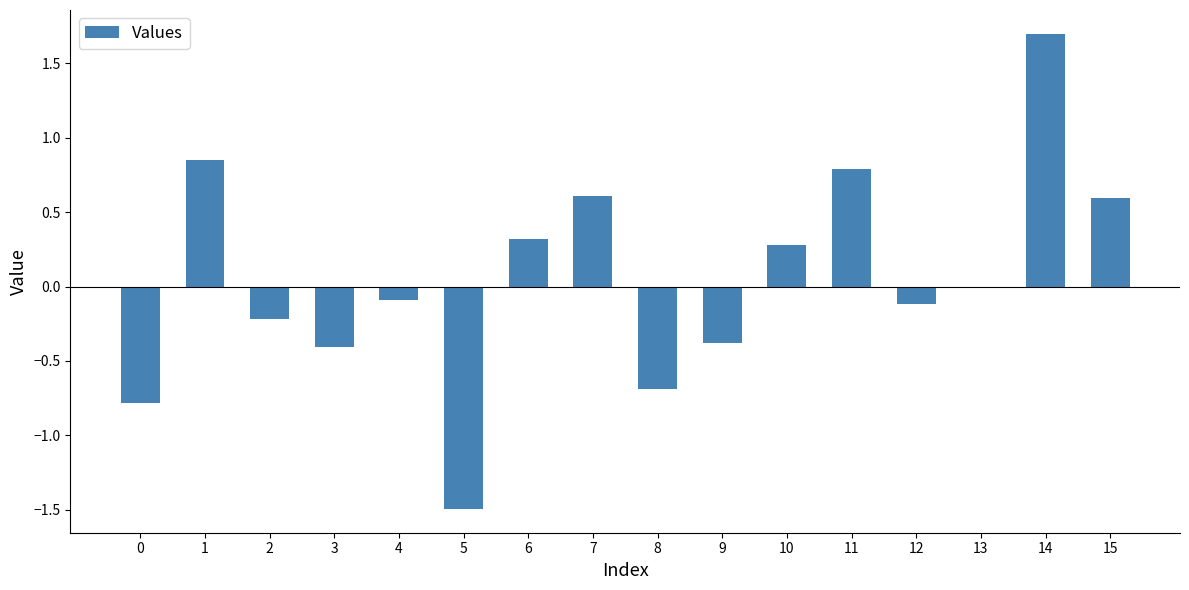

Is it true that the value at 3 is -0.4?

True